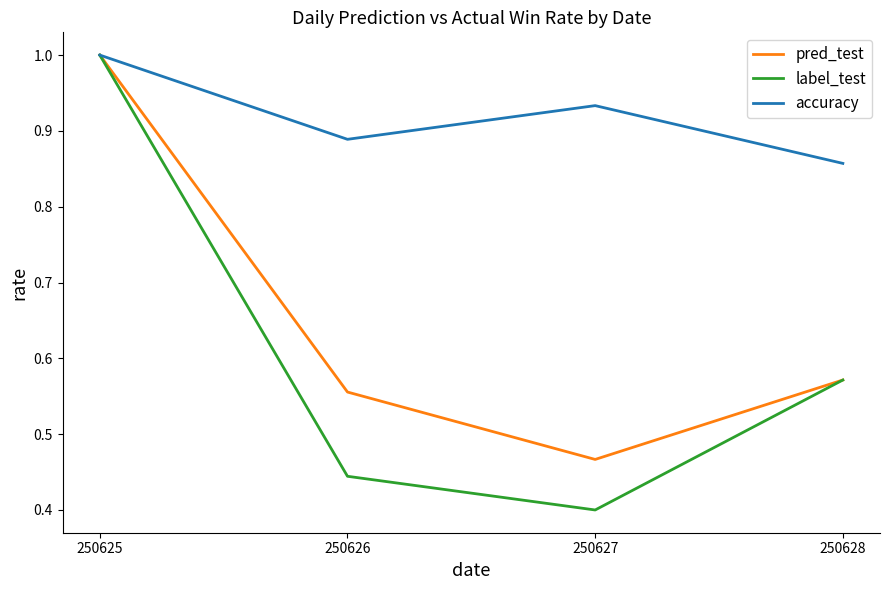

At how many categories does at least one series exceed 0?

4